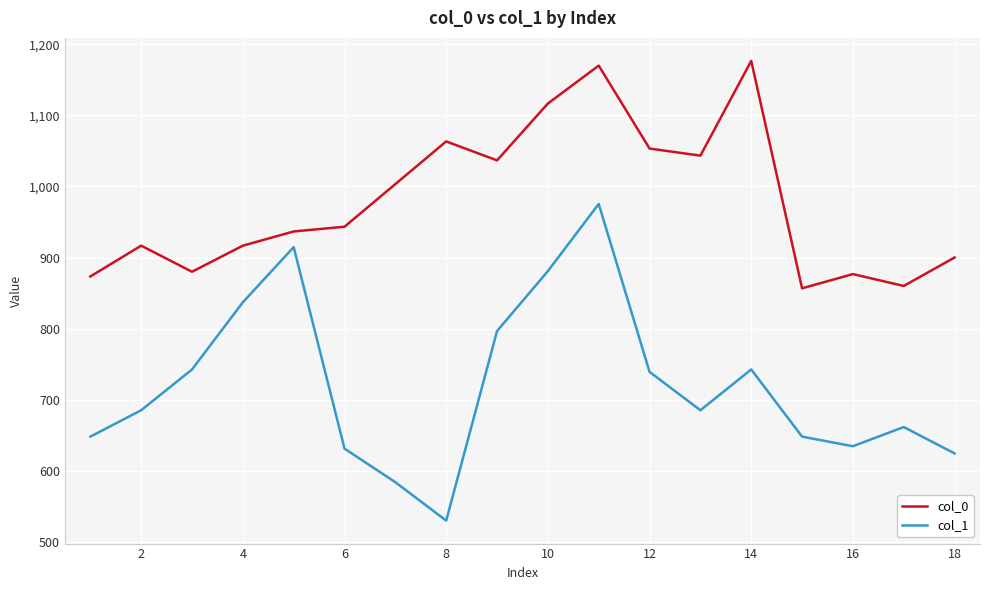

List the series in order of their peak value, lowest first.

col_1, col_0